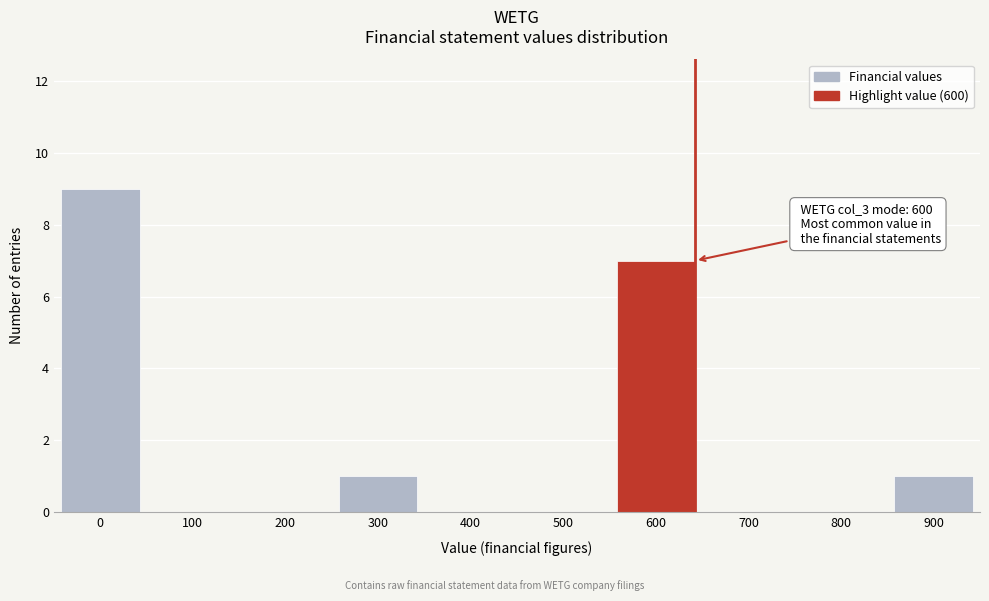

Reading right to left, extract all data points from this chart.

900=1	800=0	700=0	600=7	500=0	400=0	300=1	200=0	100=0	0=9